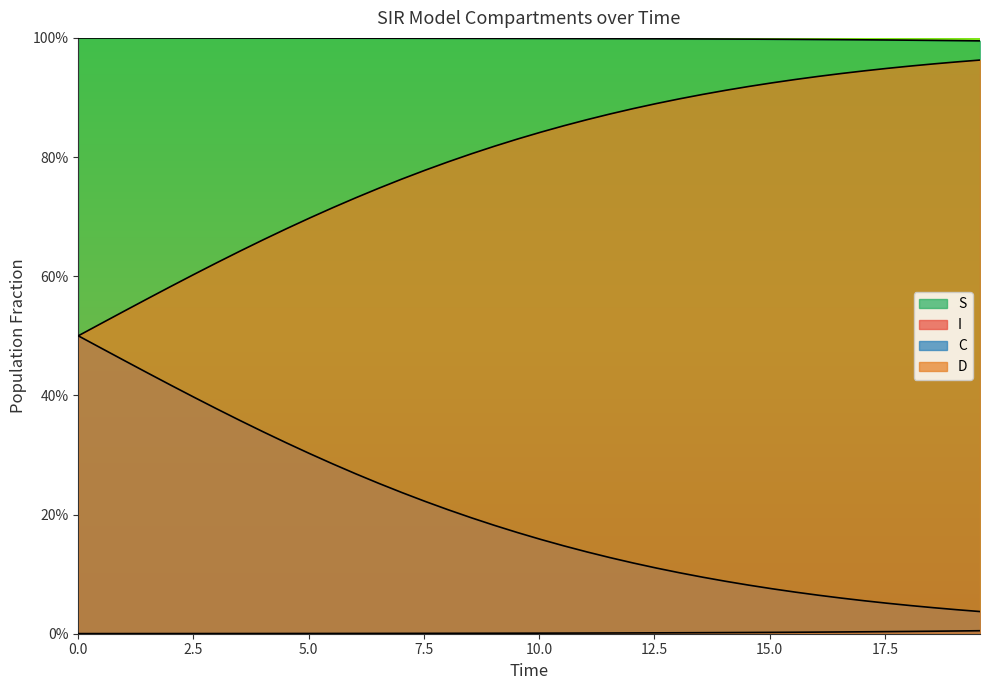

True or false: D and I intersect in this chart.

False